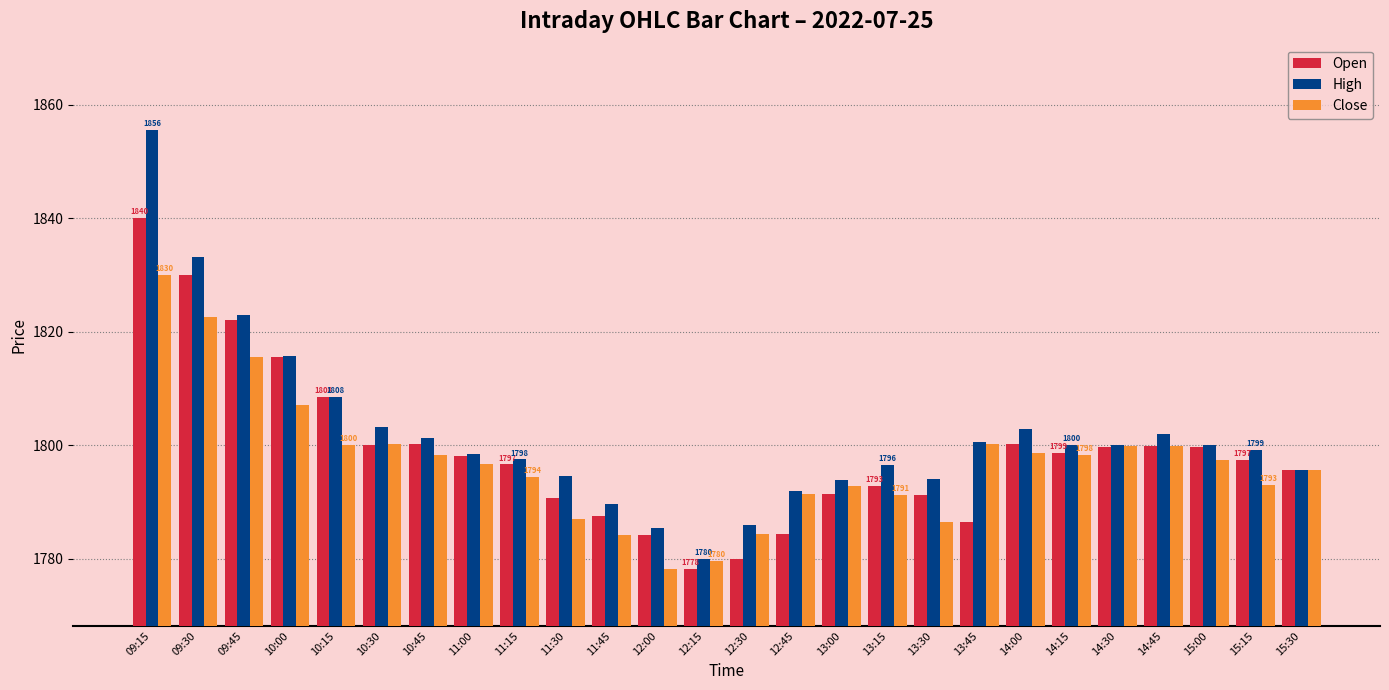

The value of High at 09:15 is 3040.1. True or false?

False